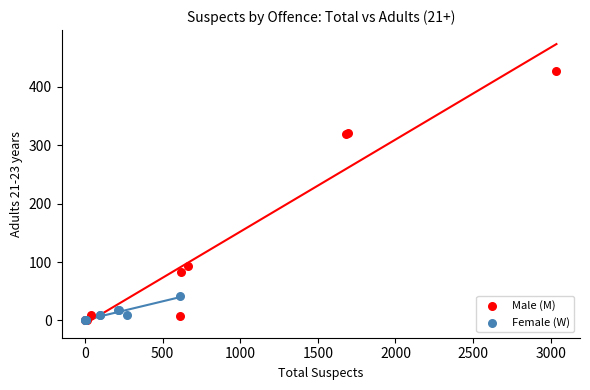

Which series has the largest Y range (max minus min)?

Male (M)